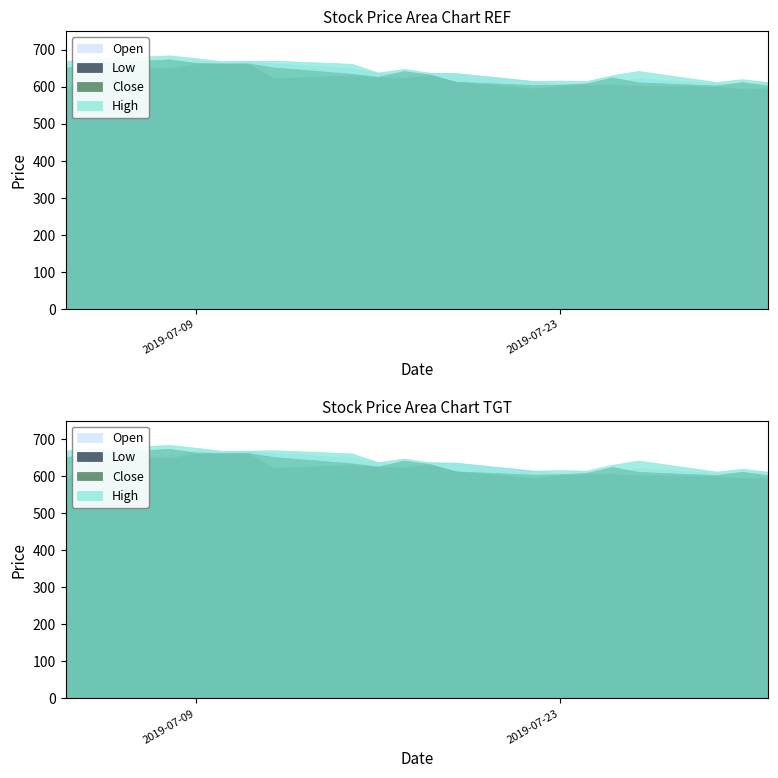

Reading right to left, list all the values displayed in this chart.

Open: 612.0	605.5	608.5	622.5	610.0	605.5	607.5	614.9	636.0	637.5	628.4	637.4	650.0	662.5	669.0	664.9	670.0	656.0	656.9	590.0
Low: 595.5	594.0	600.0	602.5	605.5	605.0	602.0	595.0	612.5	631.0	623.2	625.0	630.0	622.5	661.7	660.8	660.9	649.5	652.5	590.0
Close: 601.9	612.1	602.8	611.4	624.8	608.8	605.2	604.0	613.0	632.5	642.0	626.2	634.5	651.6	662.5	662.6	663.8	673.7	662.8	651.0
High: 612.0	620.0	612.5	642.3	630.5	615.0	616.5	614.9	636.5	637.5	647.6	638.0	661.5	670.0	669.0	668.5	676.9	684.4	673.9	669.0